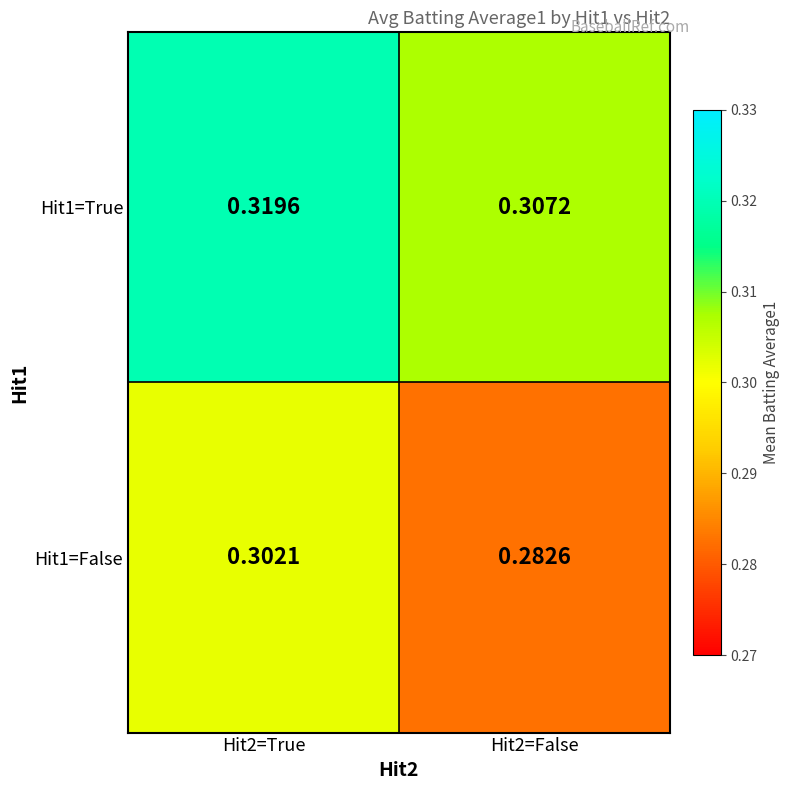

Is the value of Hit1=True at Hit2=True greater than the value of Hit1=False at Hit2=False?

Yes